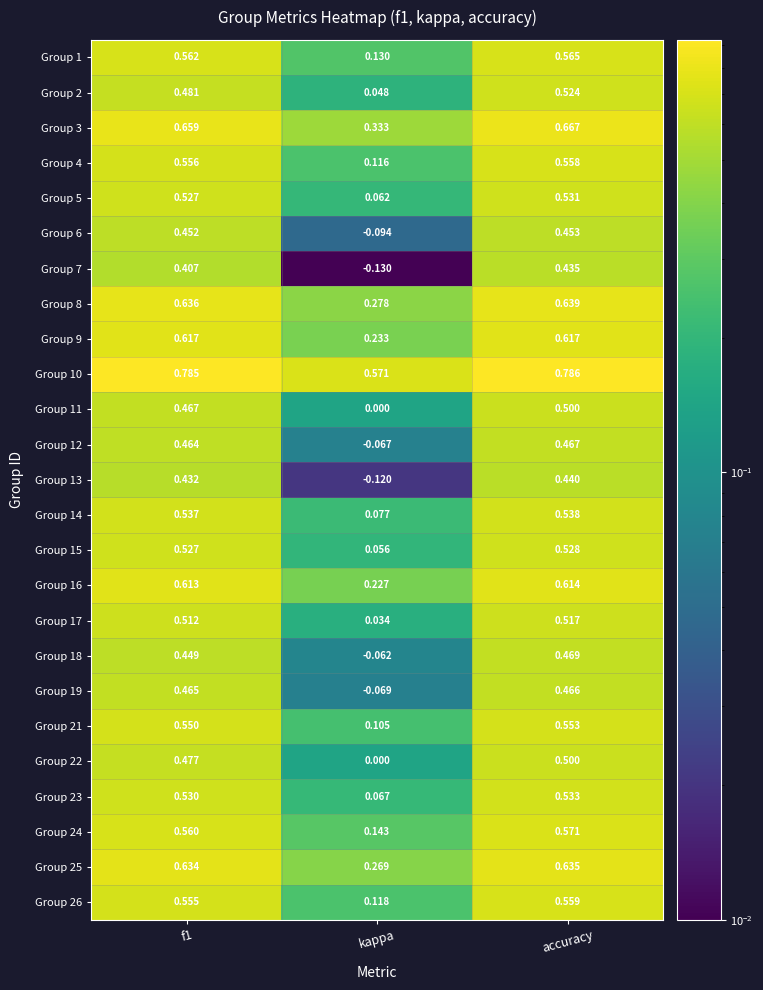

At which category is the sum across all series the highest?

accuracy